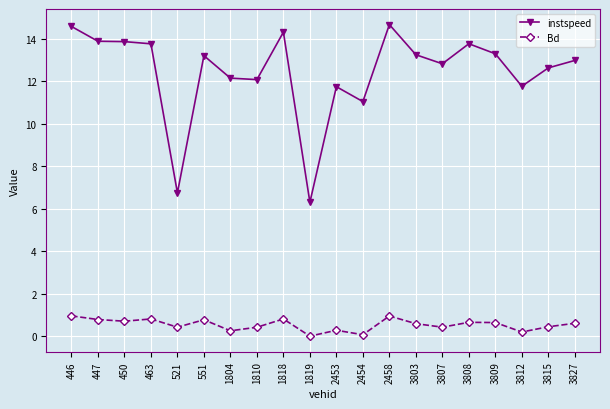

What is the maximum value for Bd?

1.0